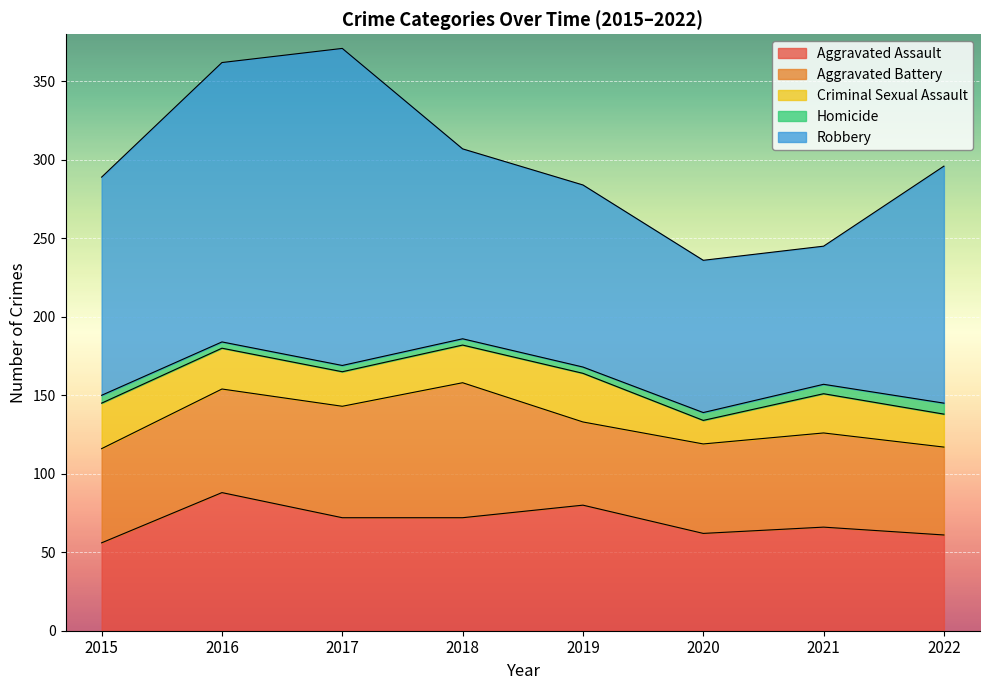

What is the value of the Homicide point at the 2nd from the left?

4